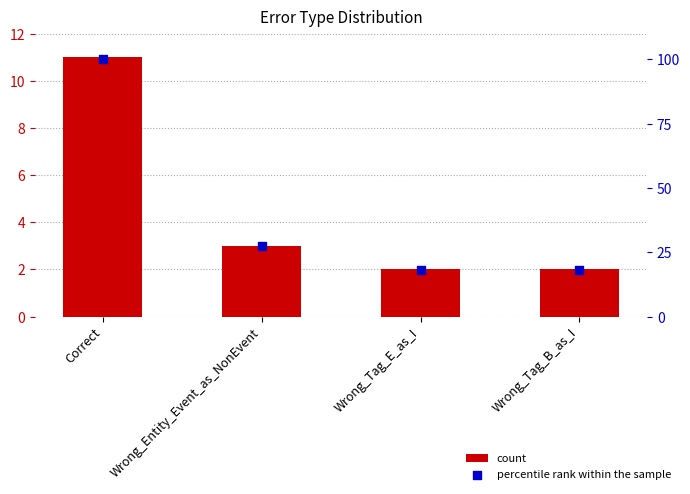

At which category is the sum across all series the highest?

Correct